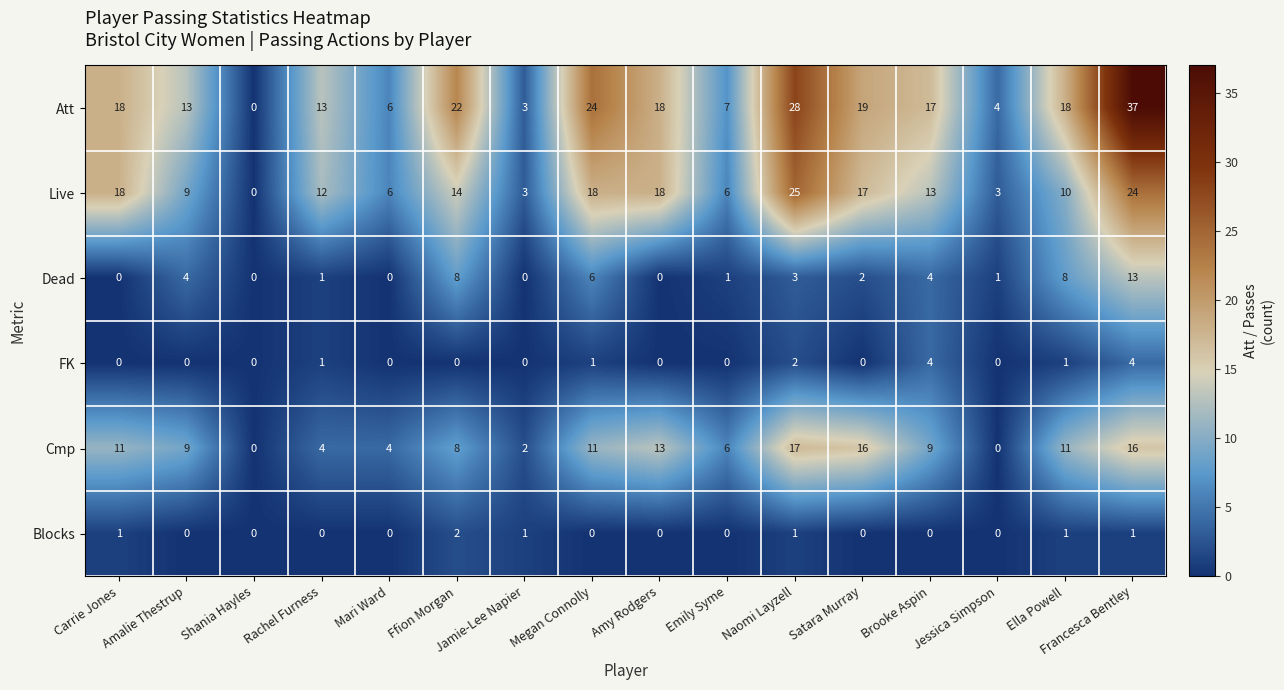

Rank the series by their maximum value, from highest to lowest.

Att, Live, Cmp, Dead, FK, Blocks